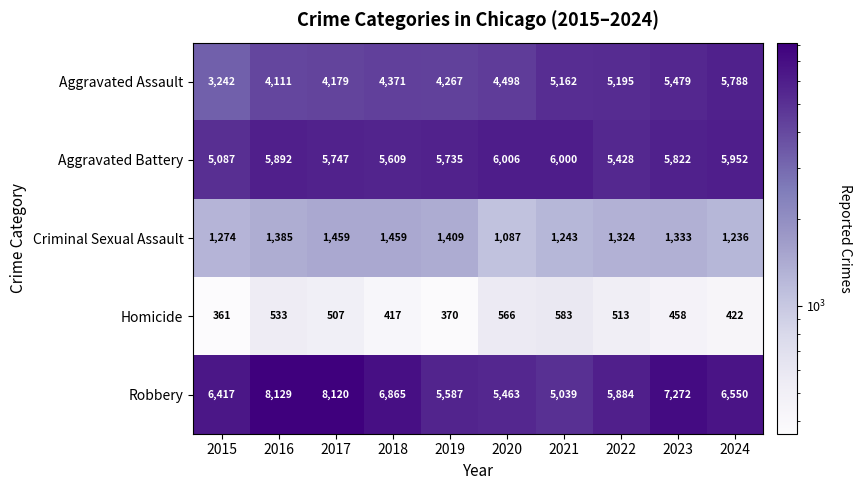

Rank the series at 2017 from lowest to highest value.

Homicide, Criminal Sexual Assault, Aggravated Assault, Aggravated Battery, Robbery